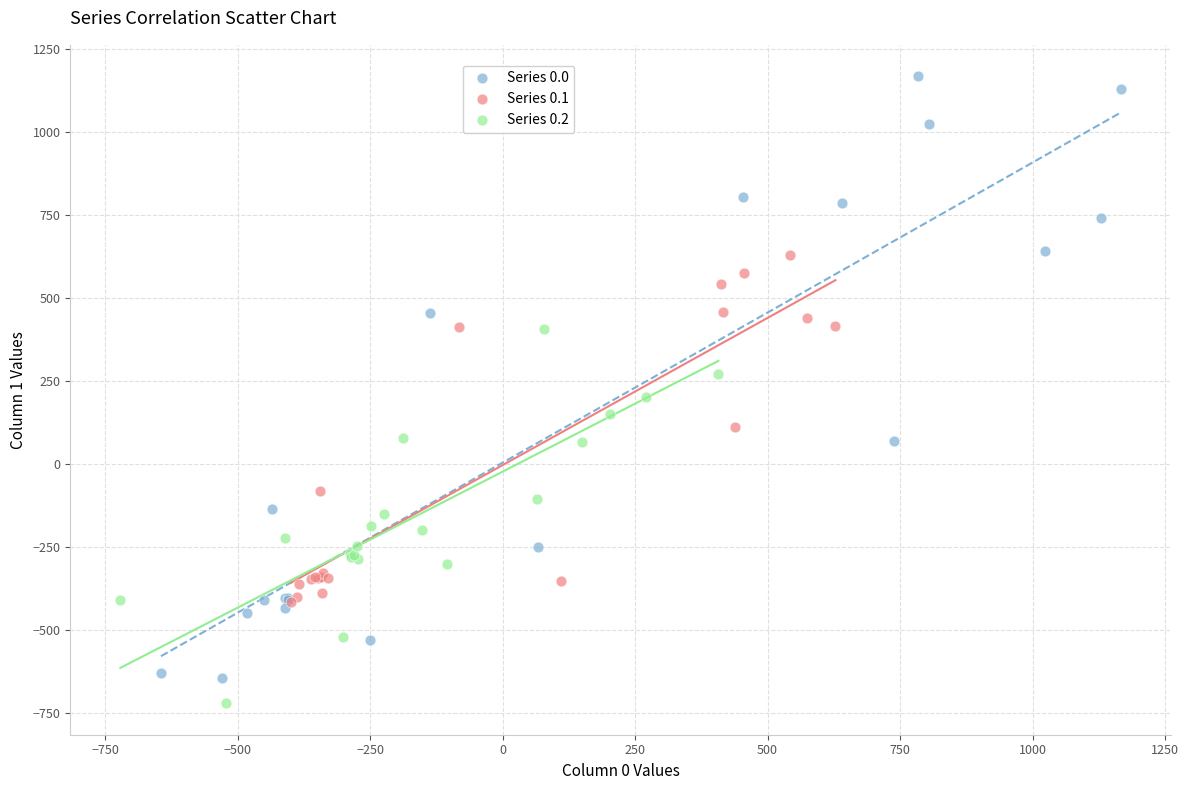

Which series has the widest spread of Y values?

Series 0.0